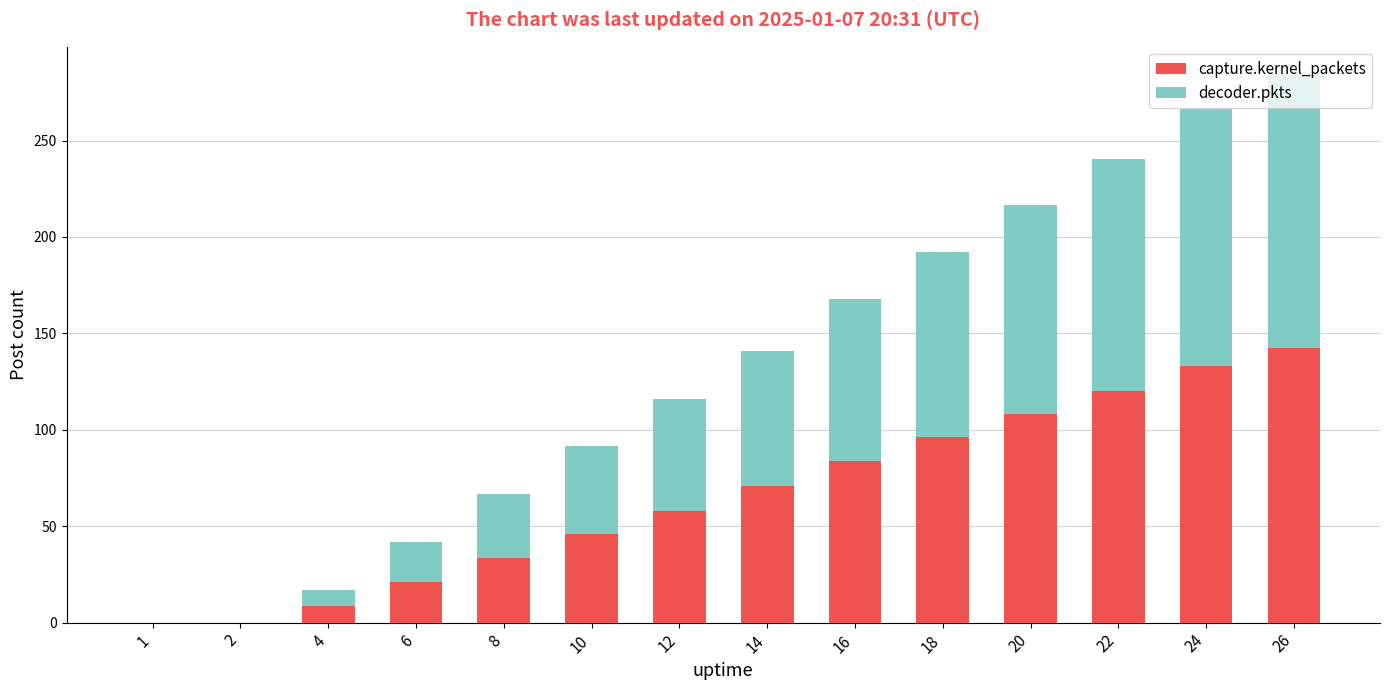

Is it true that capture.kernel_packets equals 96.3 at 18?

True